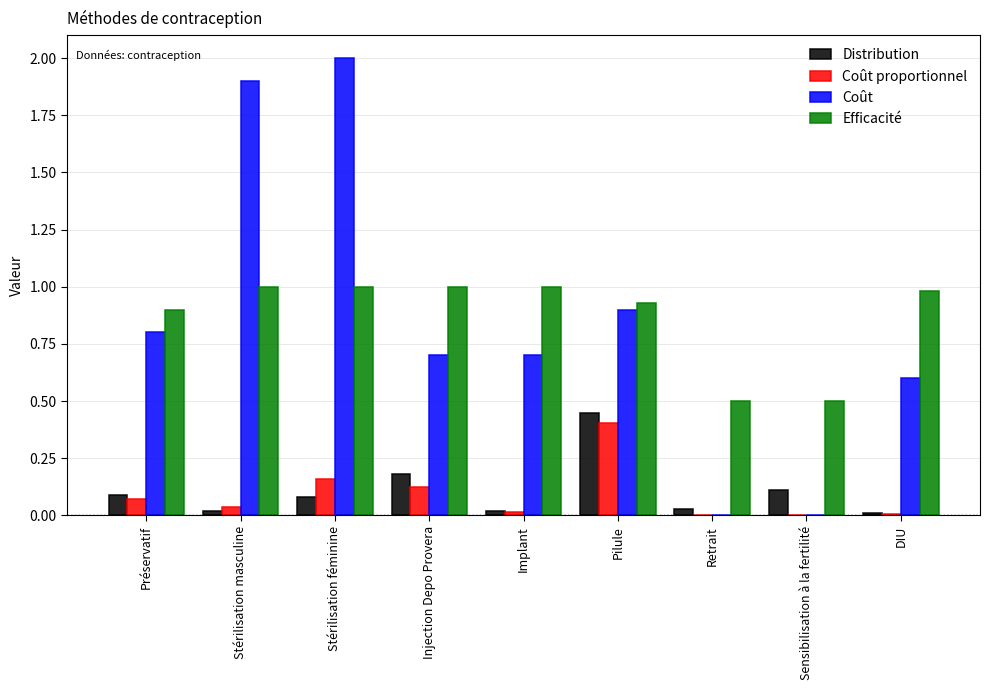

Which series has the widest spread of values?

Coût